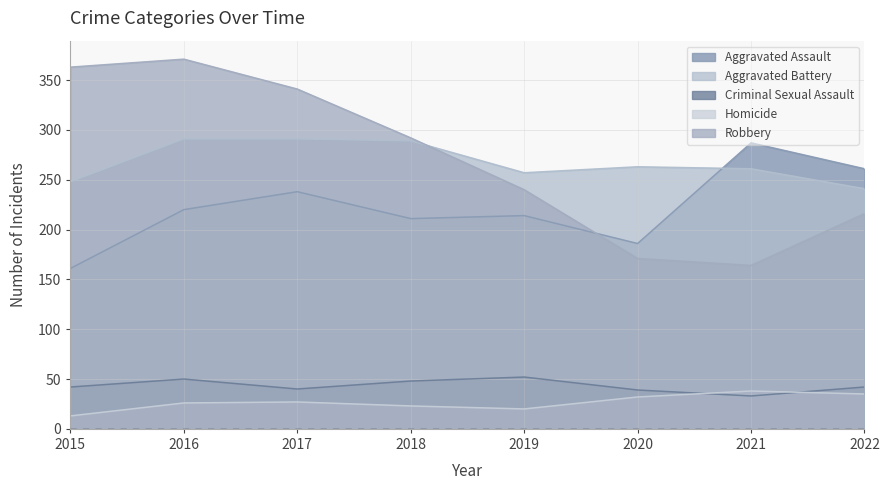

In Aggravated Assault, how many points are higher than both neighbors (excluding endpoints)?

3